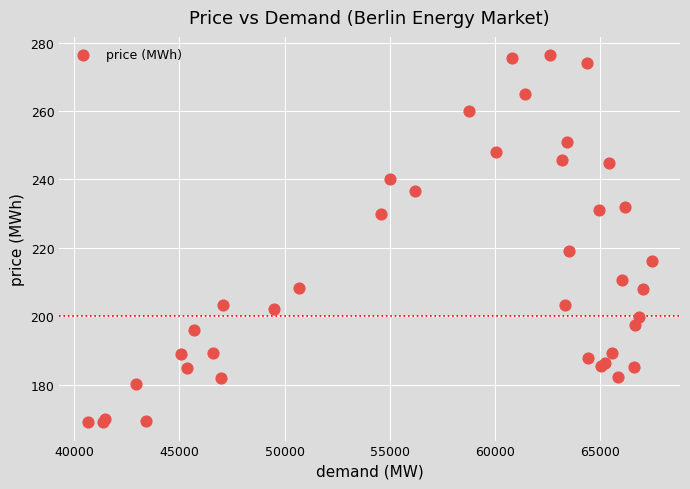

What Y value in the scatter plot is closest to 222?

219.2